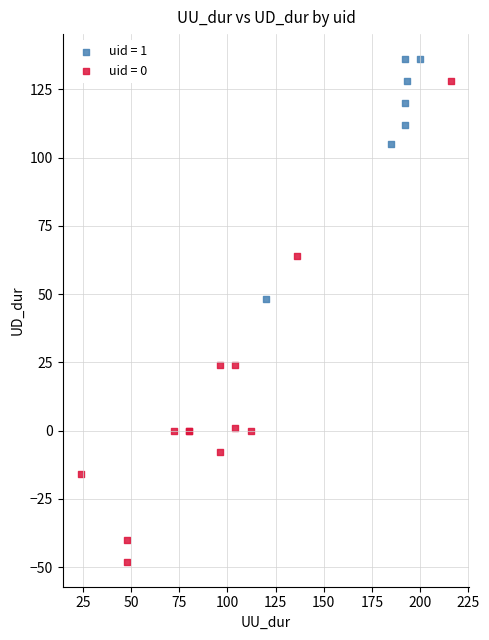

Which series reaches the minimum Y coordinate?

uid = 0